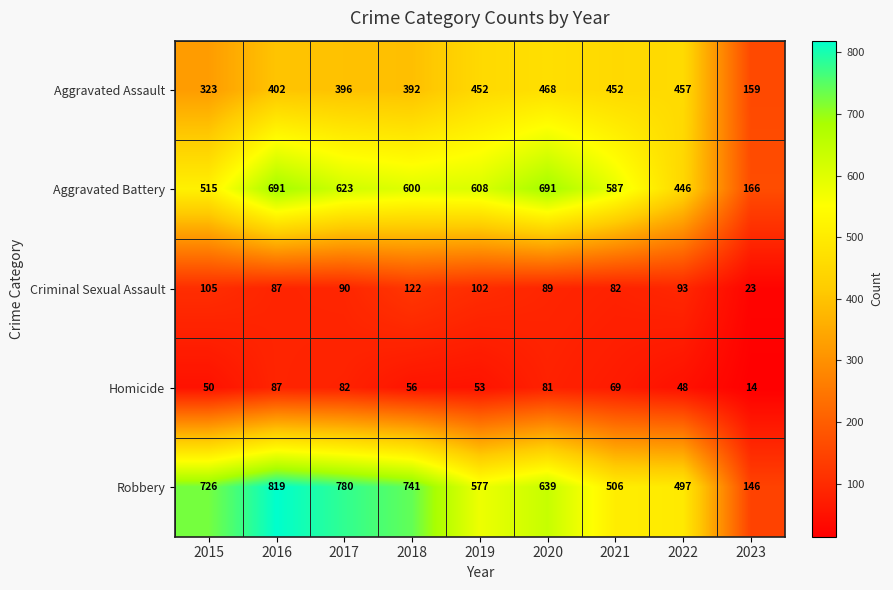

The Robbery series shows 577 at 2019. True or false?

True